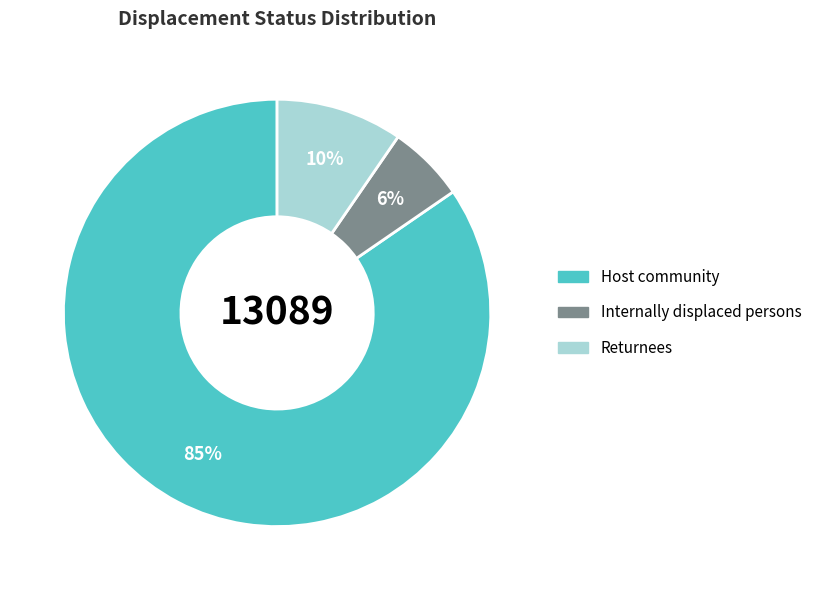

Which has a higher value, Internally displaced persons or Host community?

Host community